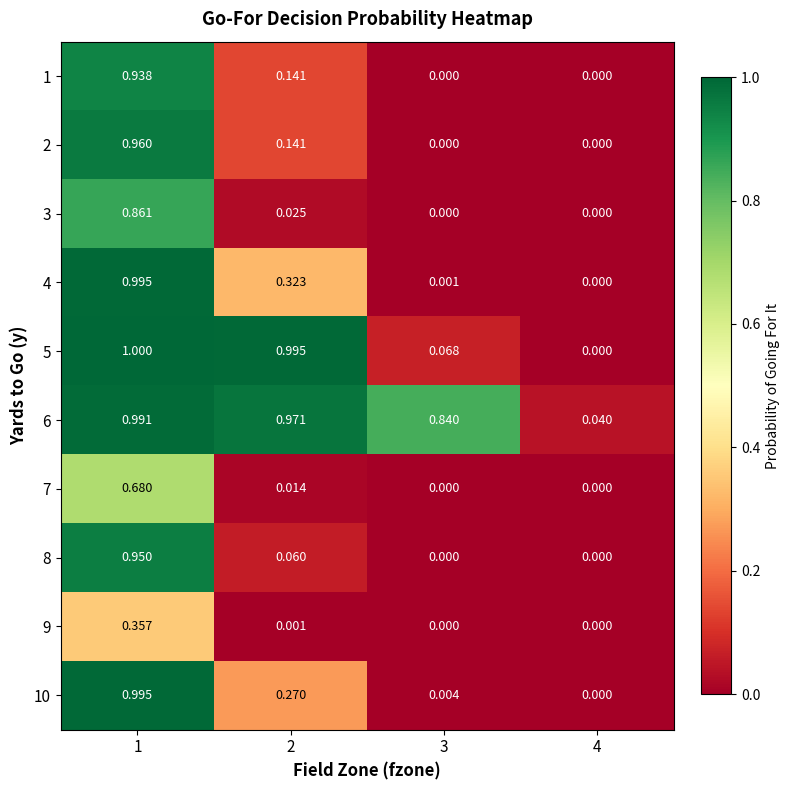

Is the value of 9 at 3 greater than the value of 6 at 2?

No